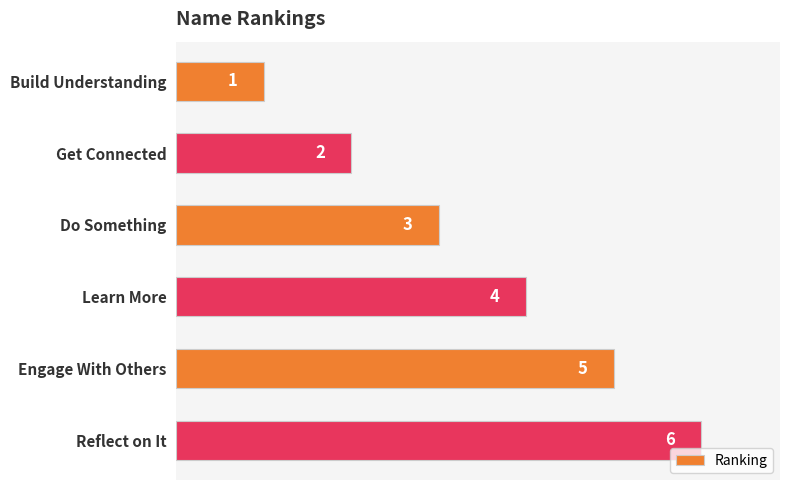

Between Engage With Others and Learn More, which is larger?

Engage With Others